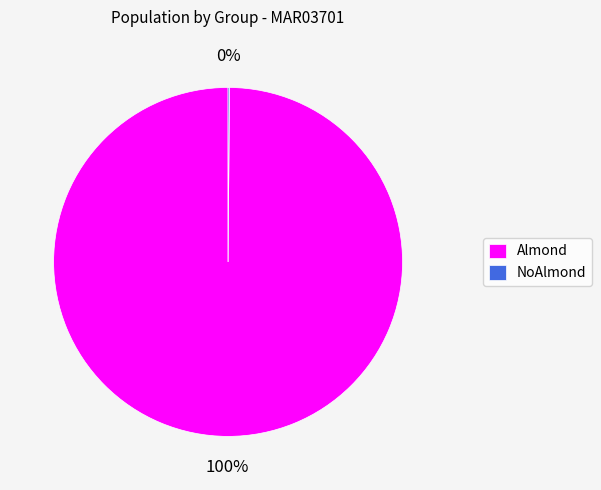

True or false: Almond accounts for 87% of the total.

False